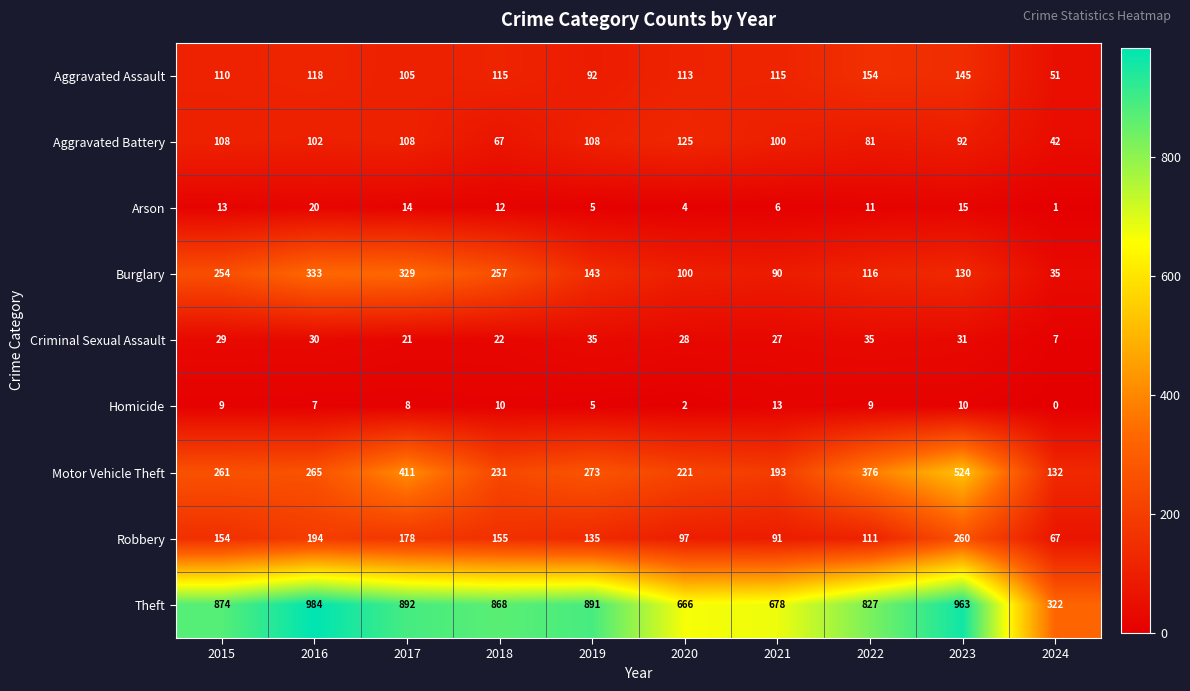

The Aggravated Assault series shows 30 at 2024. True or false?

False